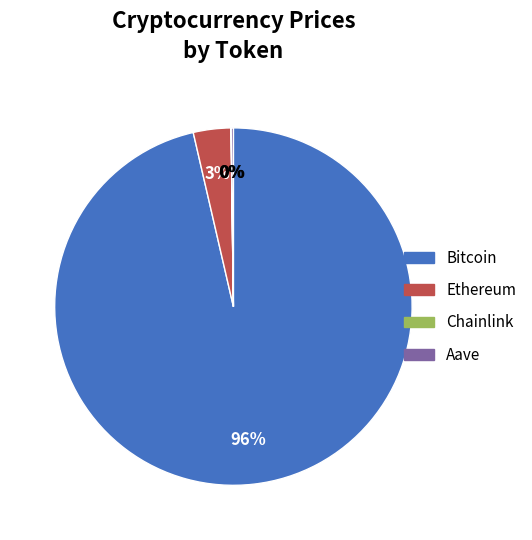

To the nearest percent, what is the average slice percentage?

25%